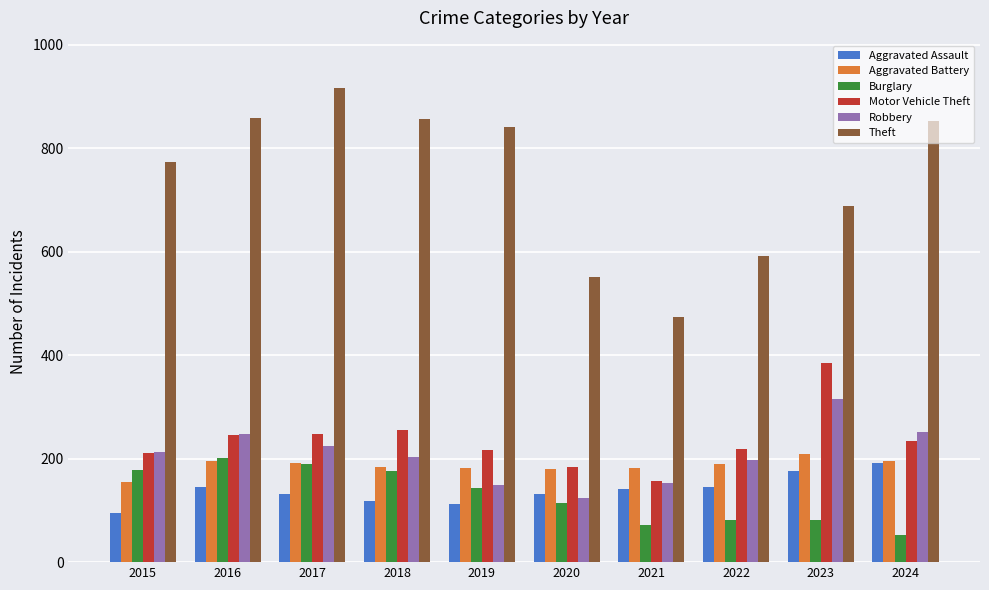

The value of Aggravated Battery at 2022 is 190. True or false?

True